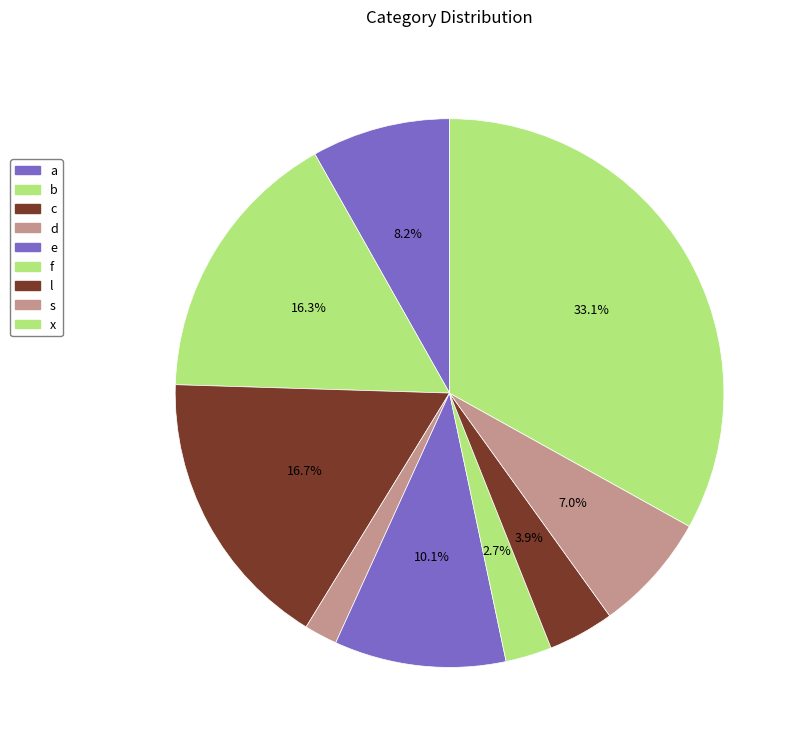

What percentage is the e slice, to the nearest percent?

10%